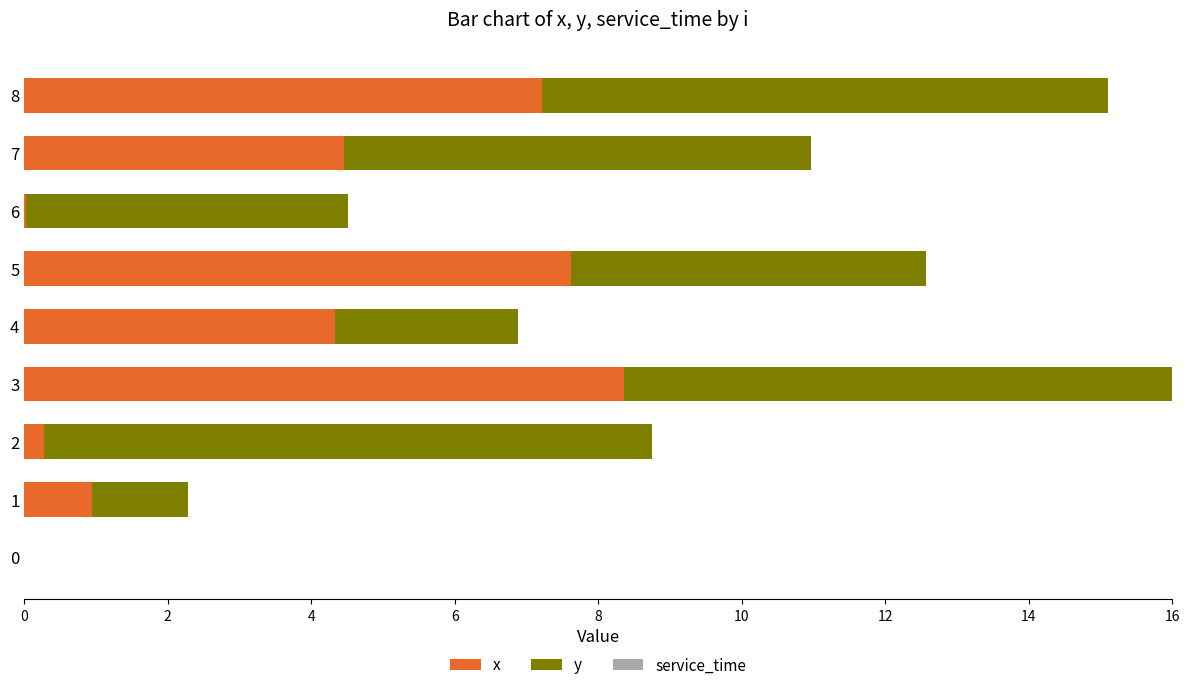

Is it true that x equals 3.0 at 4?

False